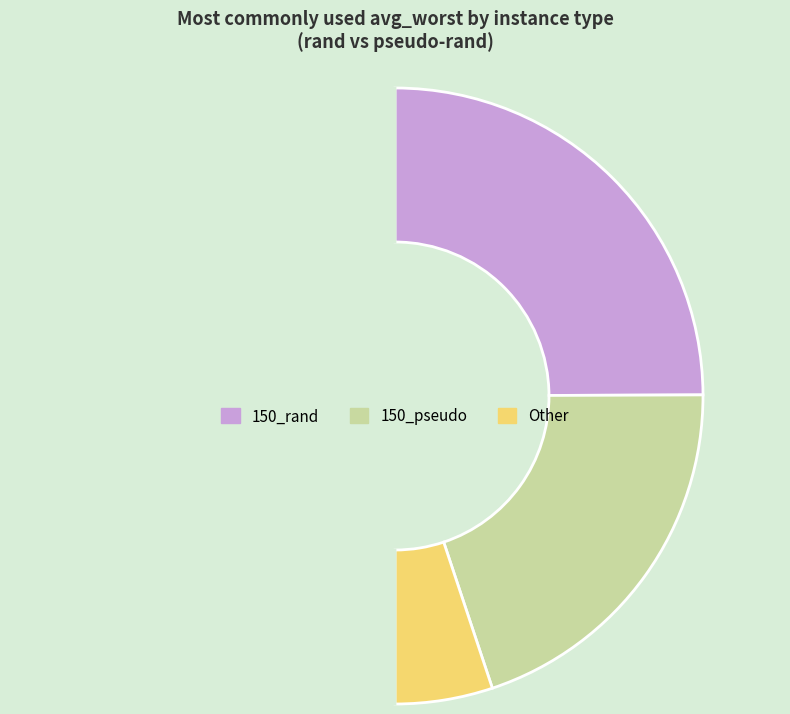

How many slices are in this pie chart?

4